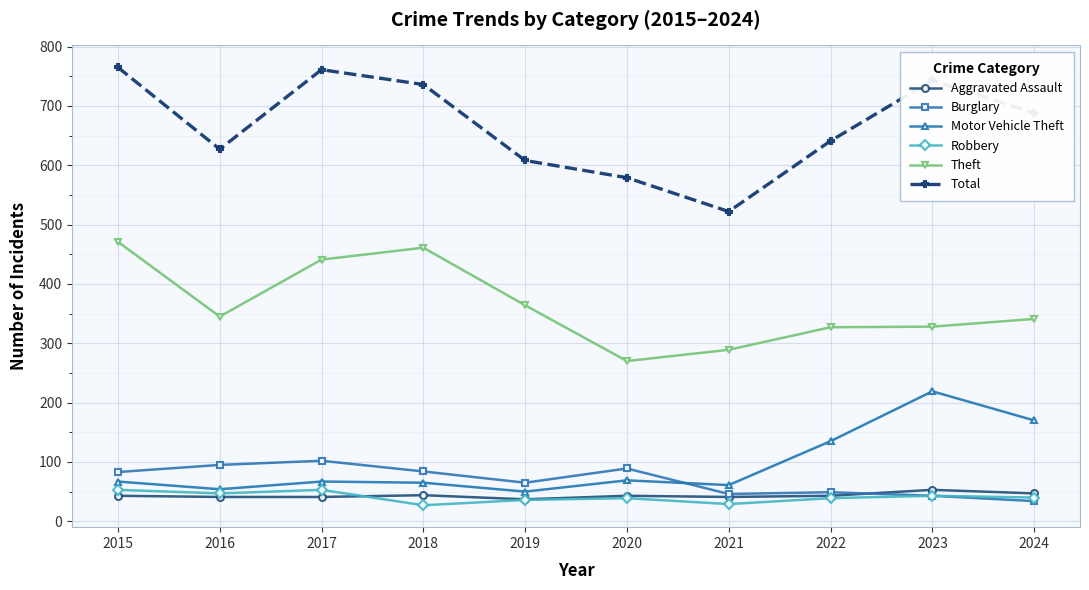

The value of Aggravated Assault at 2016 is 70. True or false?

False